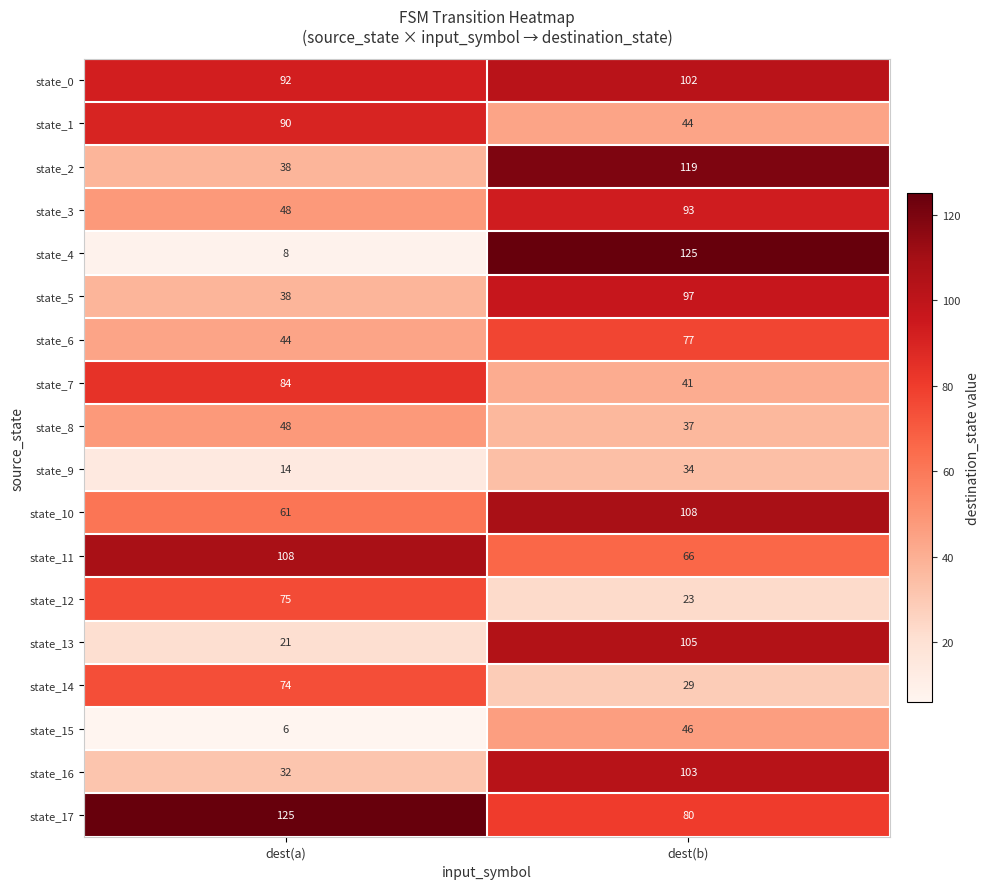

At how many categories does at least one series exceed 106?

2